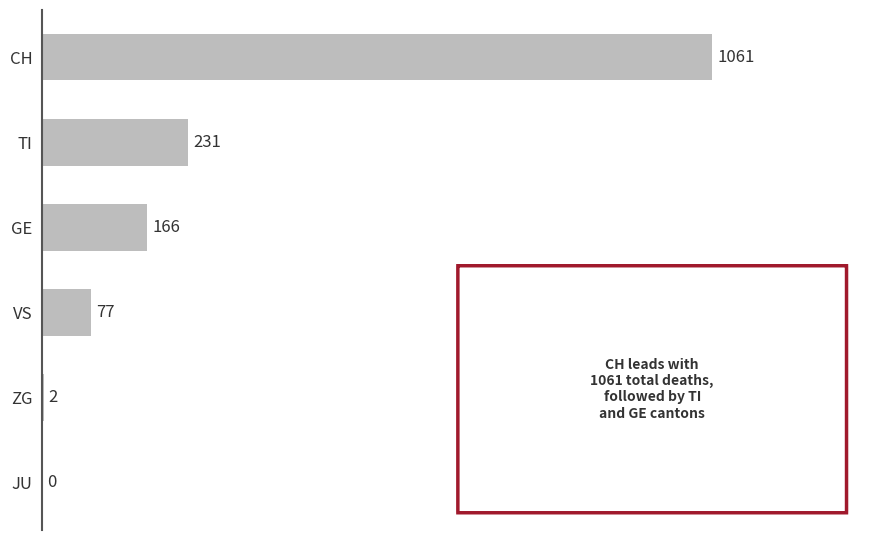

True or false: the data shows 399 at TI.

False